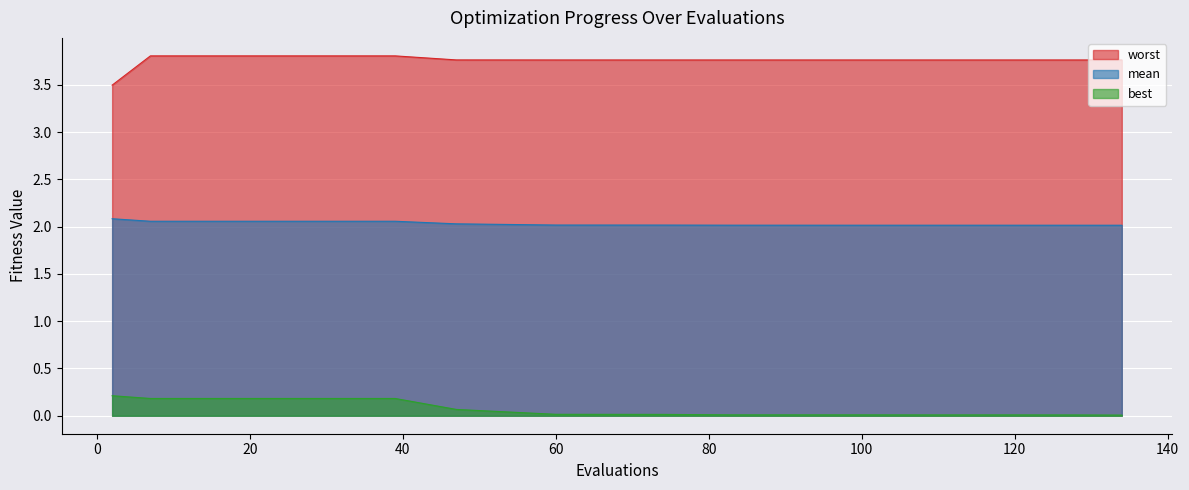

Reading left to right, what are all the values shown in this chart?

mean: 2.1	2.1	2.1	2.1	2.1	2.1	2.0	2.0	2.0	2.0	2.0	2.0	2.0	2.0	2.0
best: 0.2	0.2	0.2	0.2	0.2	0.2	0.1	0.0	0.0	0.0	0.0	0.0	0.0	0.0	0.0
worst: 3.5	3.8	3.8	3.8	3.8	3.8	3.8	3.8	3.8	3.8	3.8	3.8	3.8	3.8	3.8